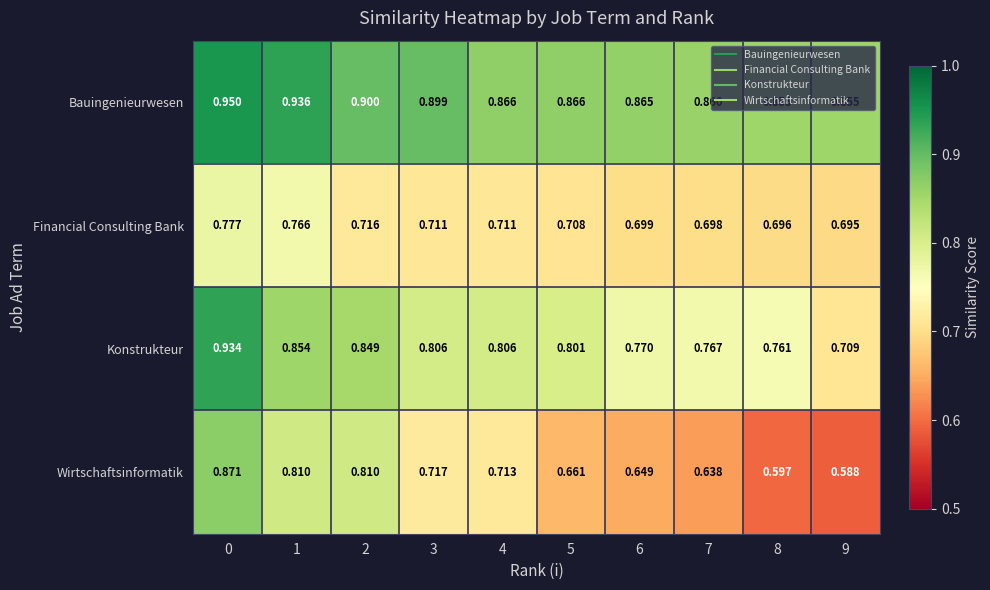

Which series changed the most between 1 and 2?

Financial Consulting Bank